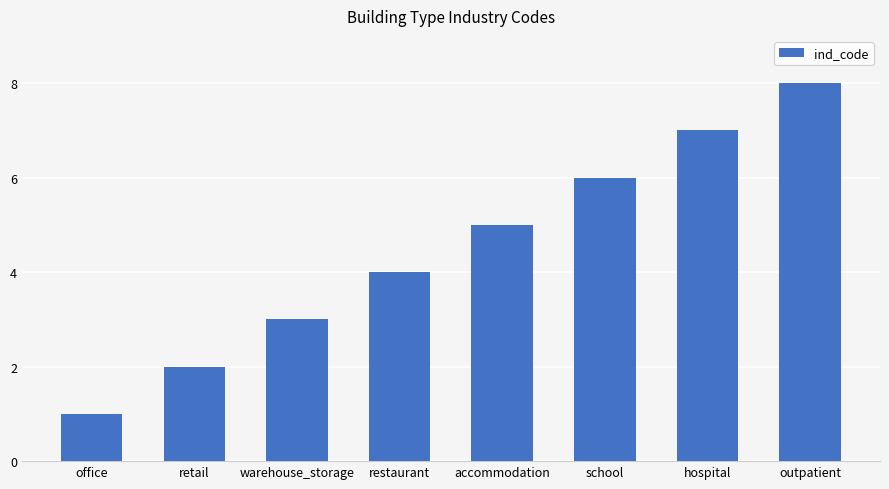

The chart shows a value of 12 at outpatient. True or false?

False